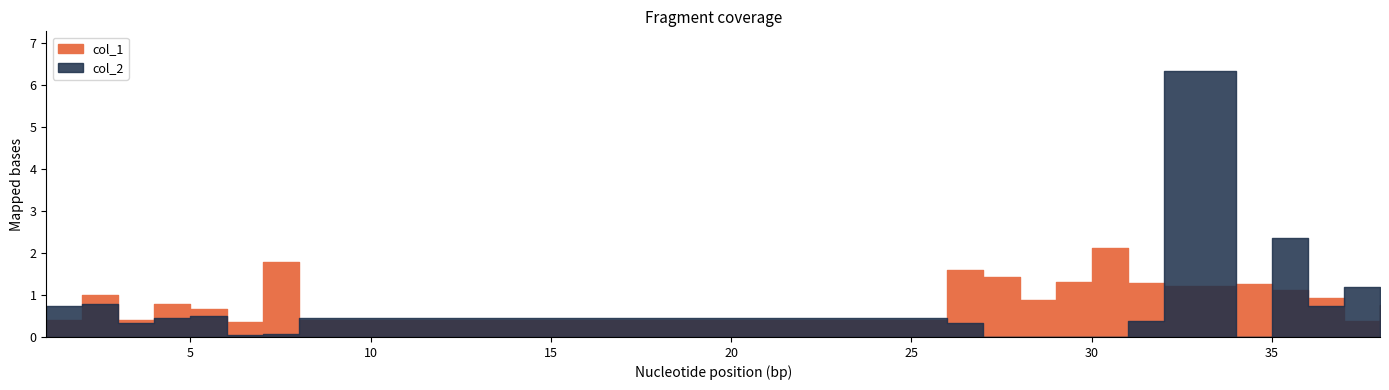

How many interior local peaks does the col_1 series have?

6